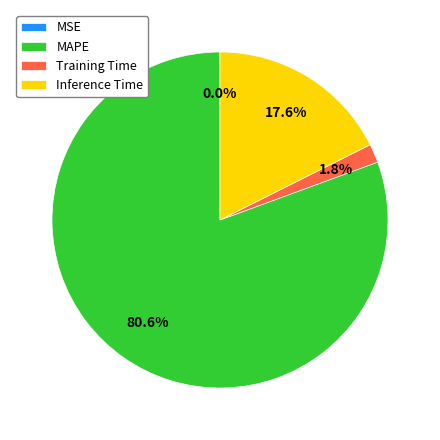

To the nearest percent, what is the difference between the largest and smallest slice percentages?

81%